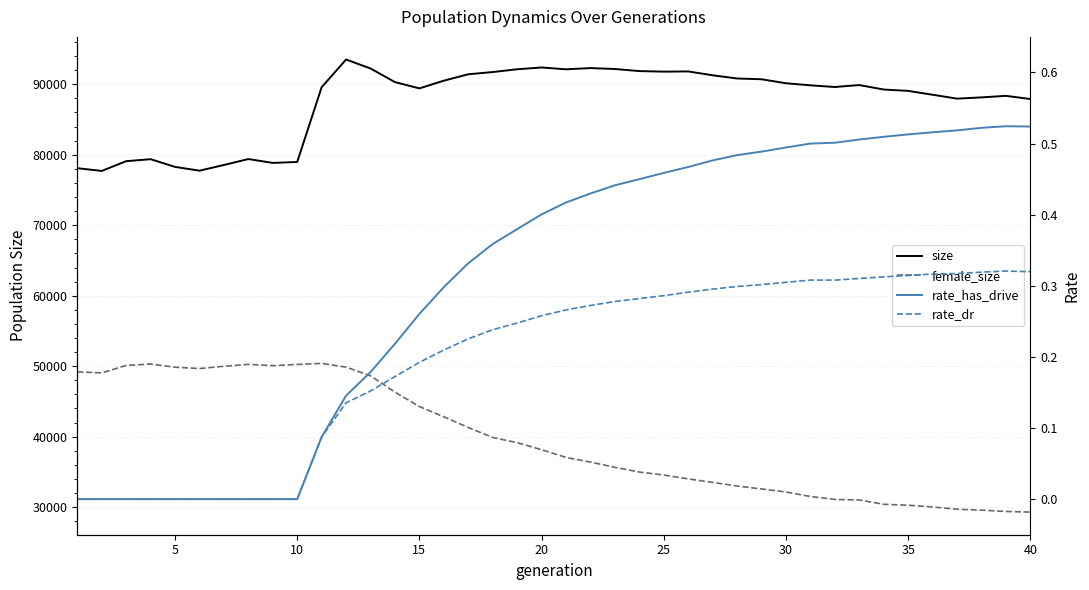

True or false: size and rate_dr cross at least once.

False